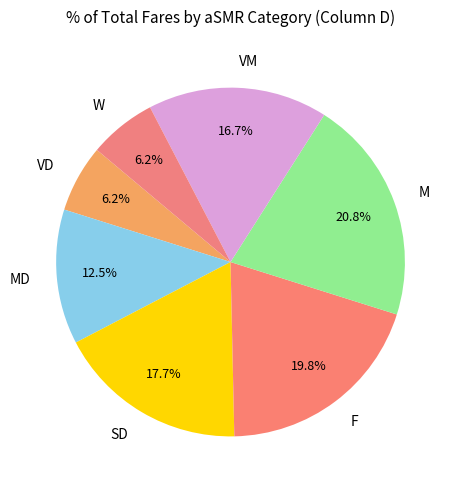

How many slices are in this pie chart?

7